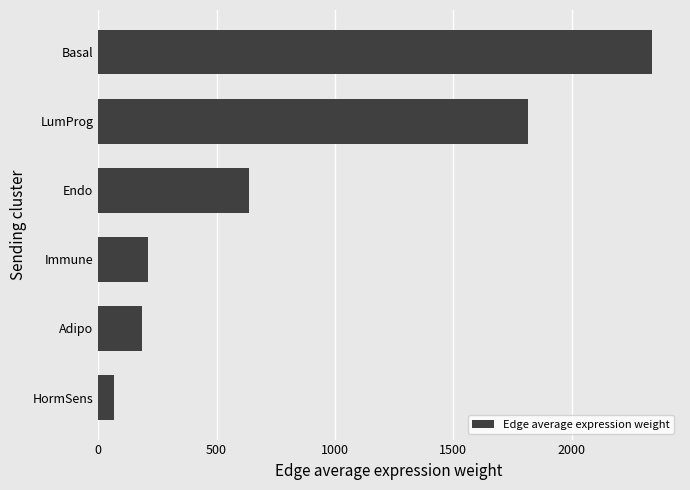

What is the change in value from Adipo to Endo?

+454.7